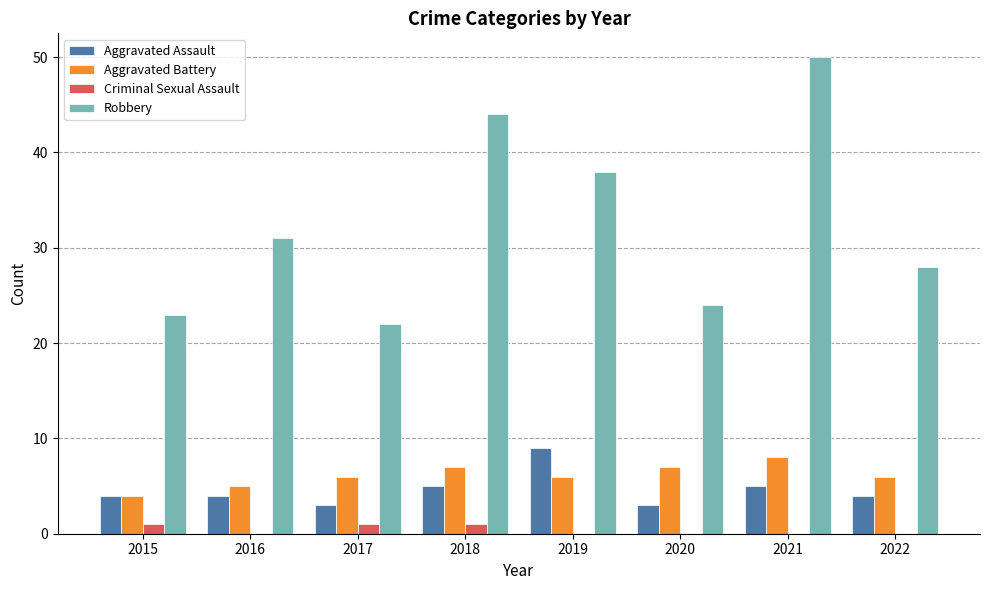

Which label corresponds to the largest value in the chart?

2021